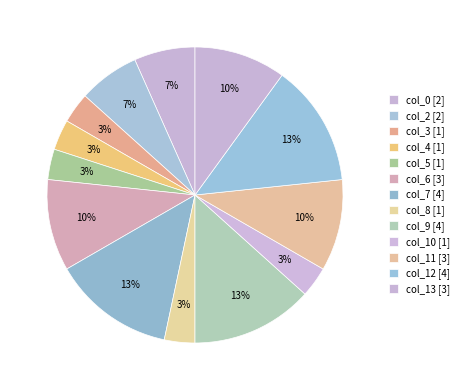

How many slices are in this pie chart?

13